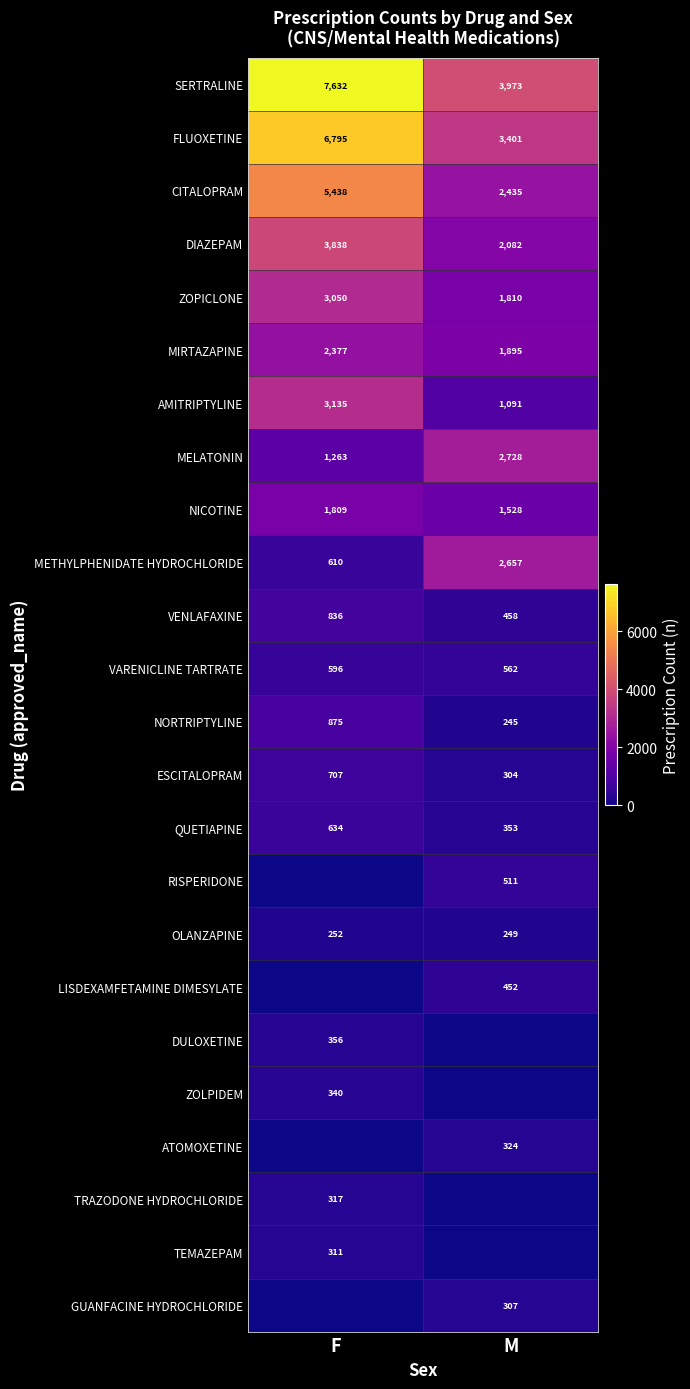

Rank the categories by MIRTAZAPINE value from lowest to highest.

M, F